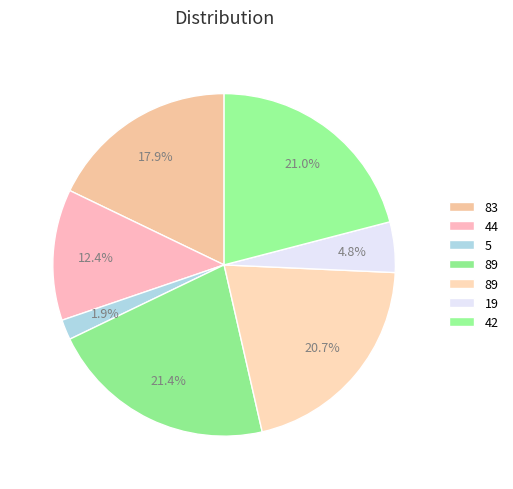

How many segments does this pie chart have?

7